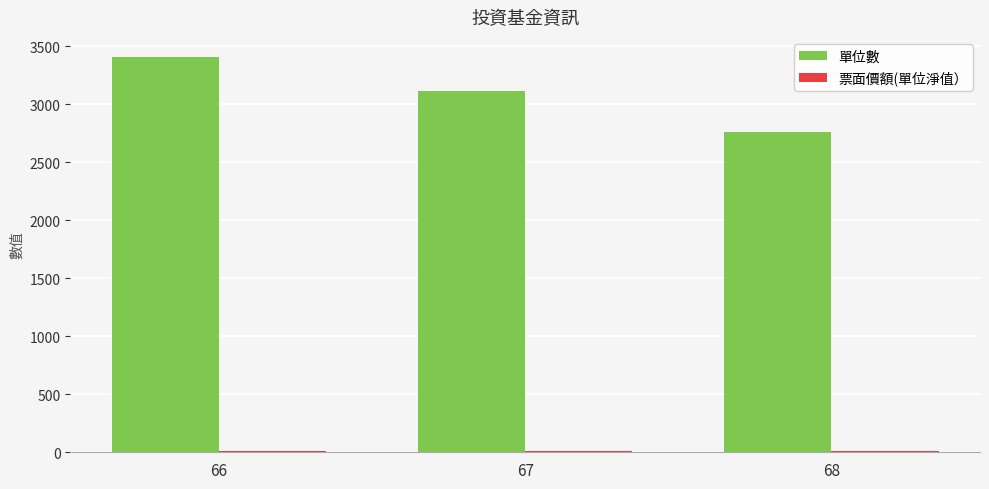

Does the chart contain stacked bars?

No